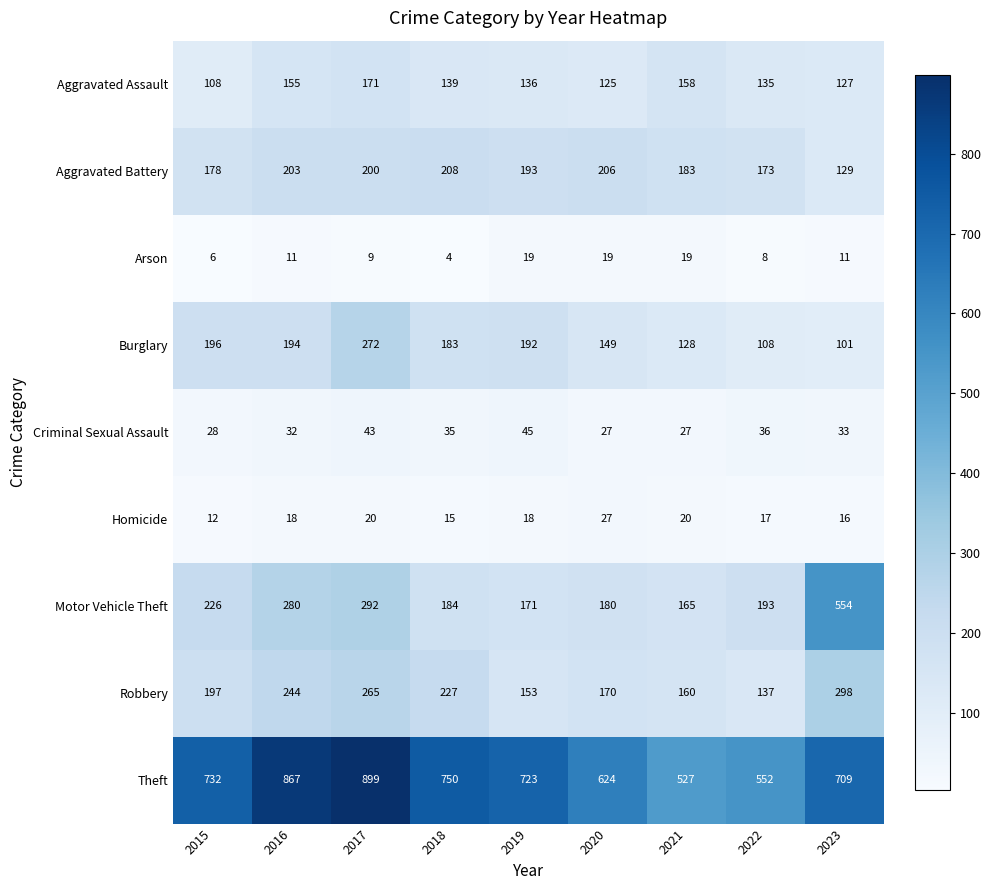

What is the total value across all series at 2016?

2004